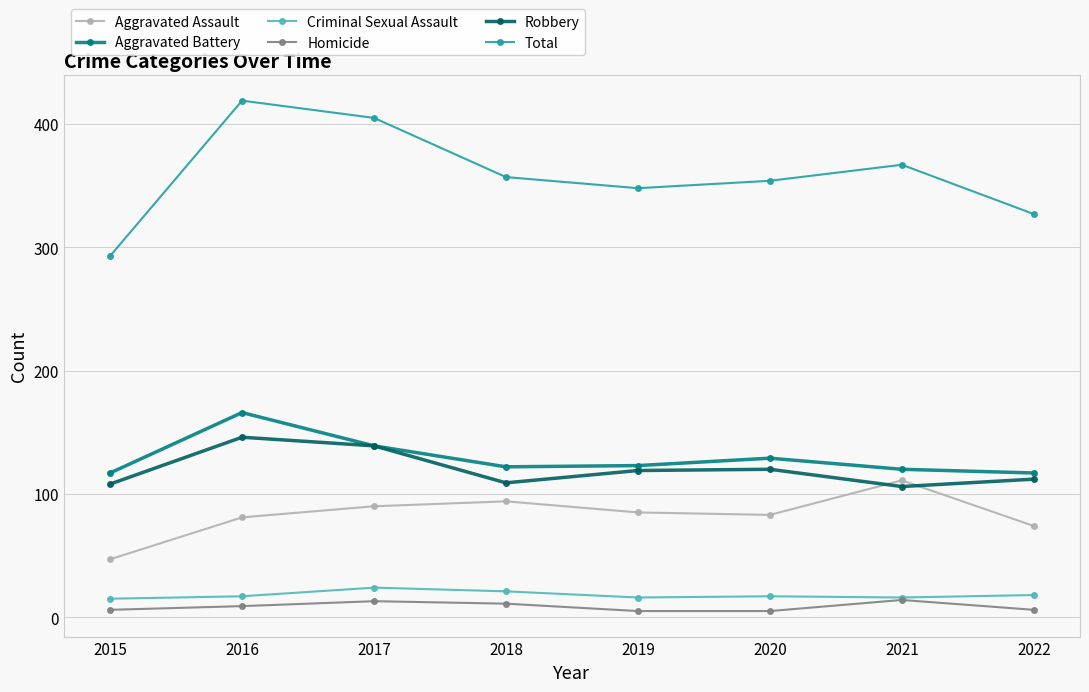

Rank the series at 2022 from highest to lowest value.

Total, Aggravated Battery, Robbery, Aggravated Assault, Criminal Sexual Assault, Homicide